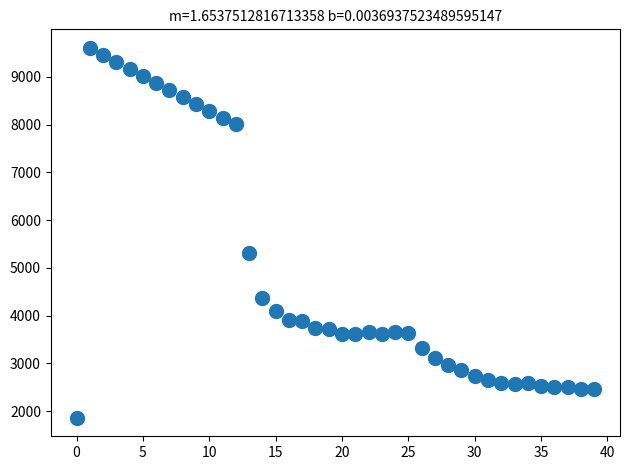

What is the range of Y values (max minus min)?

7746.0